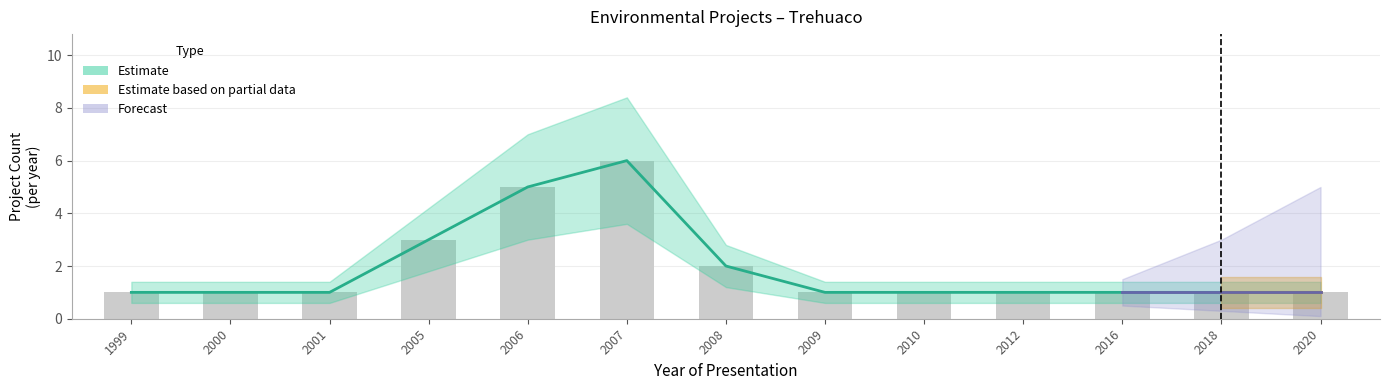

The chart shows a value of 6 at 2007. True or false?

True